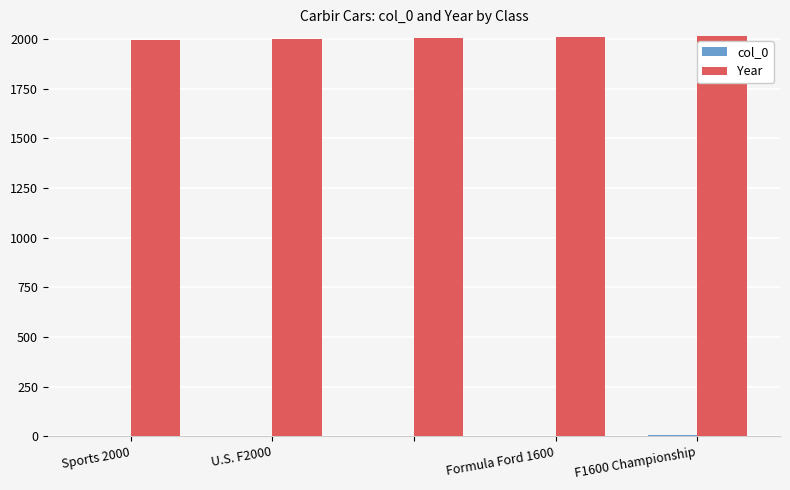

Which series has the largest total across all categories?

Year